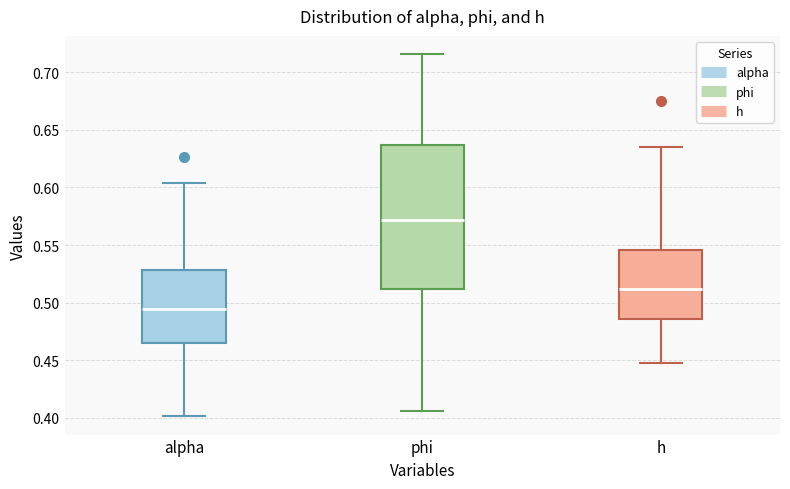

Reading left to right, transcribe this box plot: for each box, give where its median line is, the range the box spans, and where its two whiskers end, as read against the y-axis. The values are not printed on the chart, so give them approximately, as read against the axis.

alpha: median 0.495, box 0.465 to 0.530, whiskers 0.400 to 0.605
phi: median 0.570, box 0.510 to 0.635, whiskers 0.405 to 0.715
h: median 0.510, box 0.485 to 0.545, whiskers 0.450 to 0.635